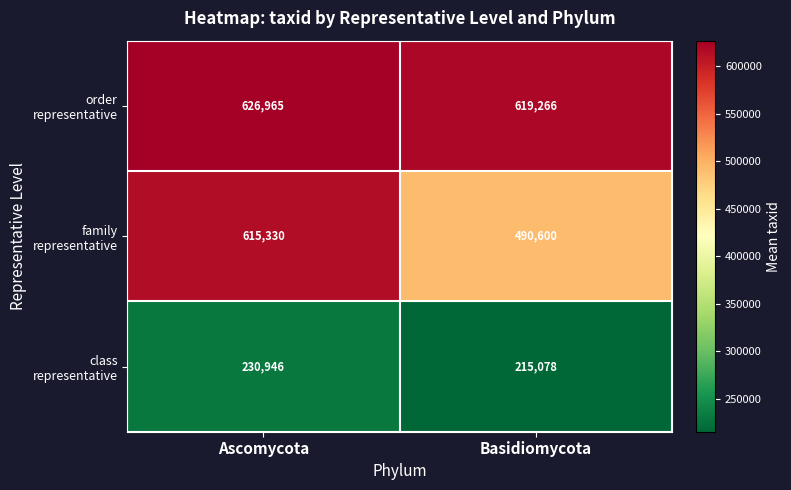

What is the spread (max minus min) of values at Ascomycota?

396019